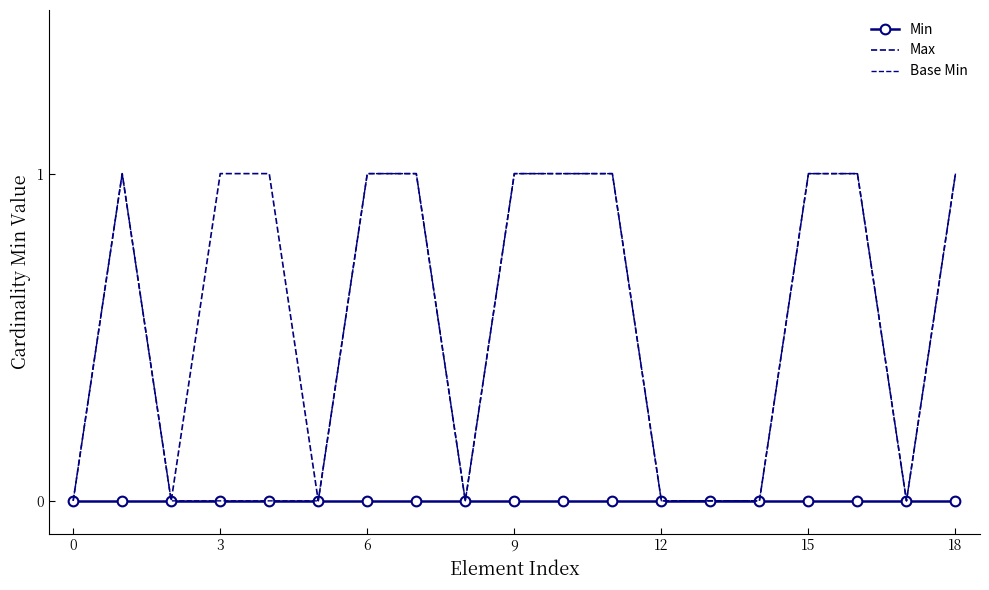

True or false: Max and Min intersect in this chart.

False